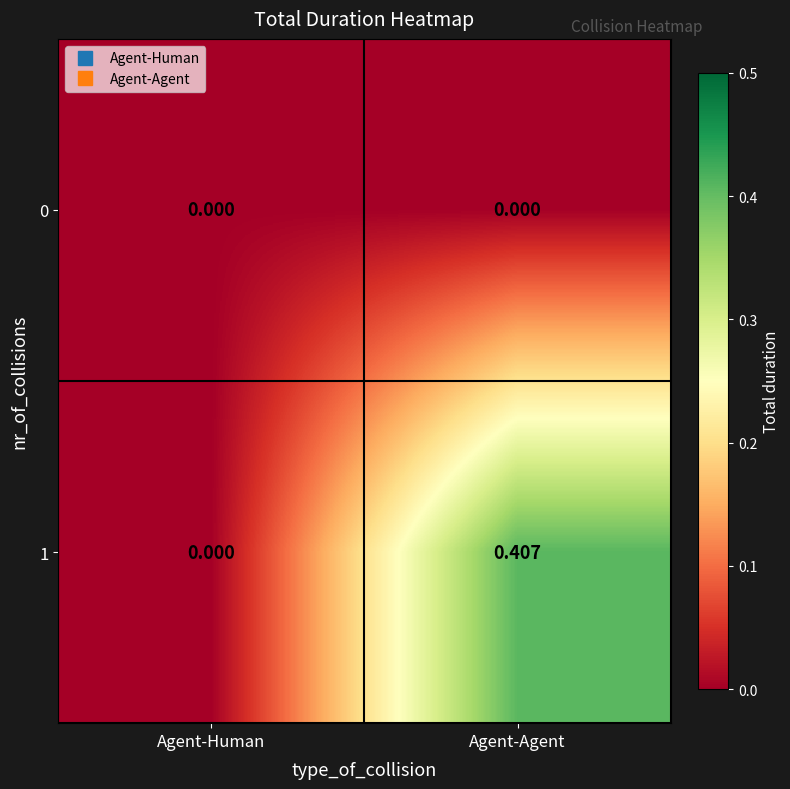

Which label corresponds to the largest value in the chart?

Agent-Agent